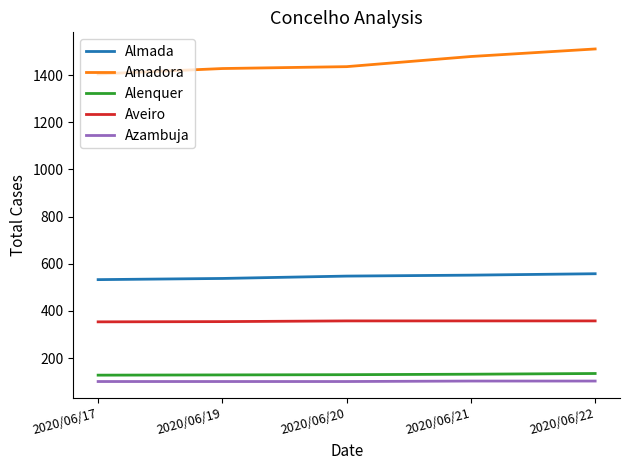

Which series has the largest total across all categories?

Amadora